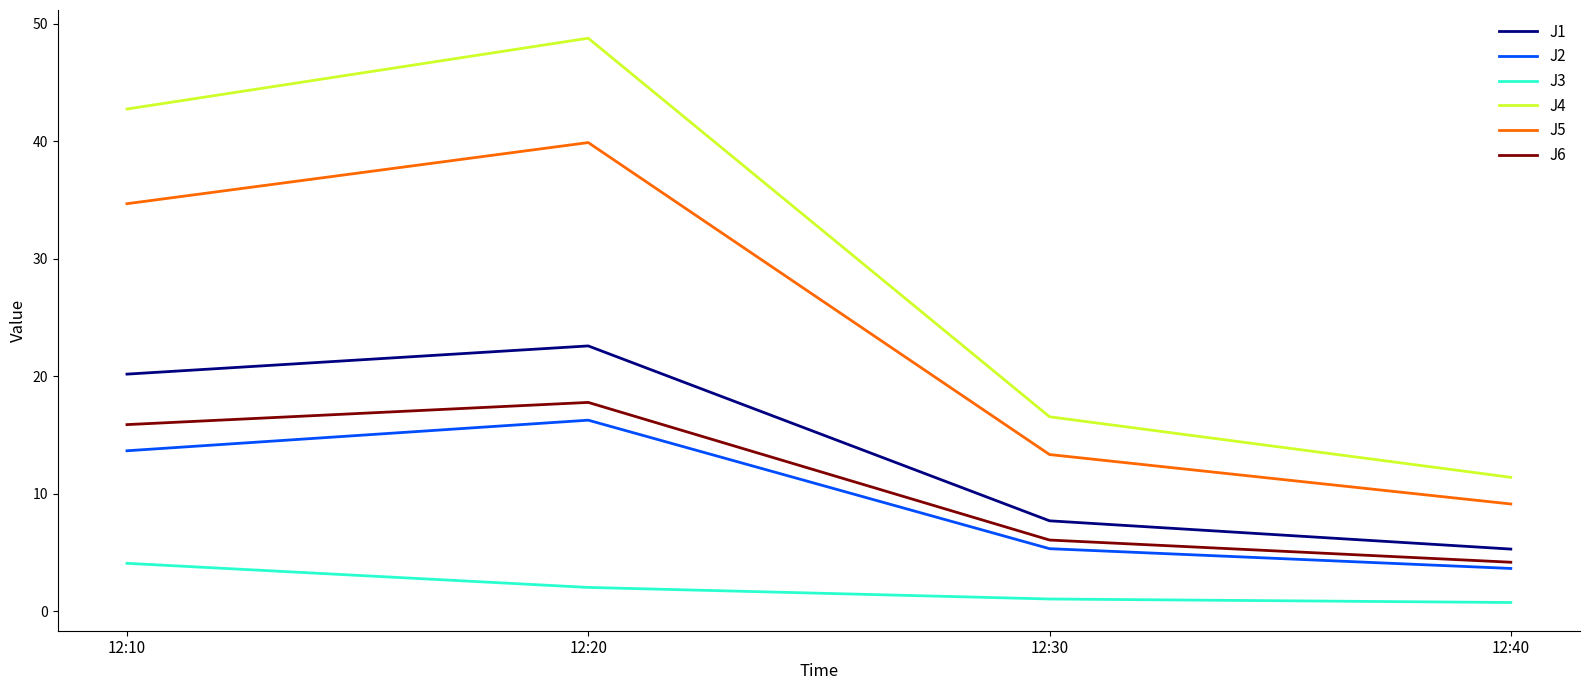

True or false: J6 has a value of 15.9 at 12:10.

True